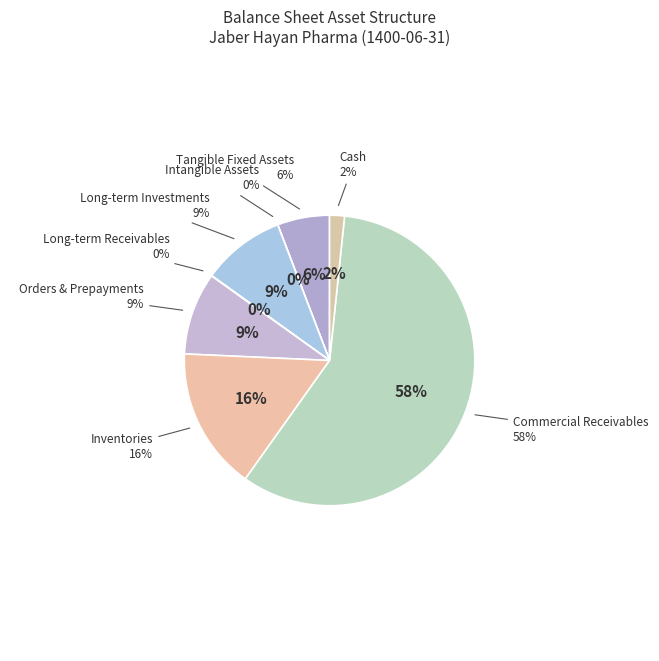

Is it true that intangible_assets is 13% of the pie?

False